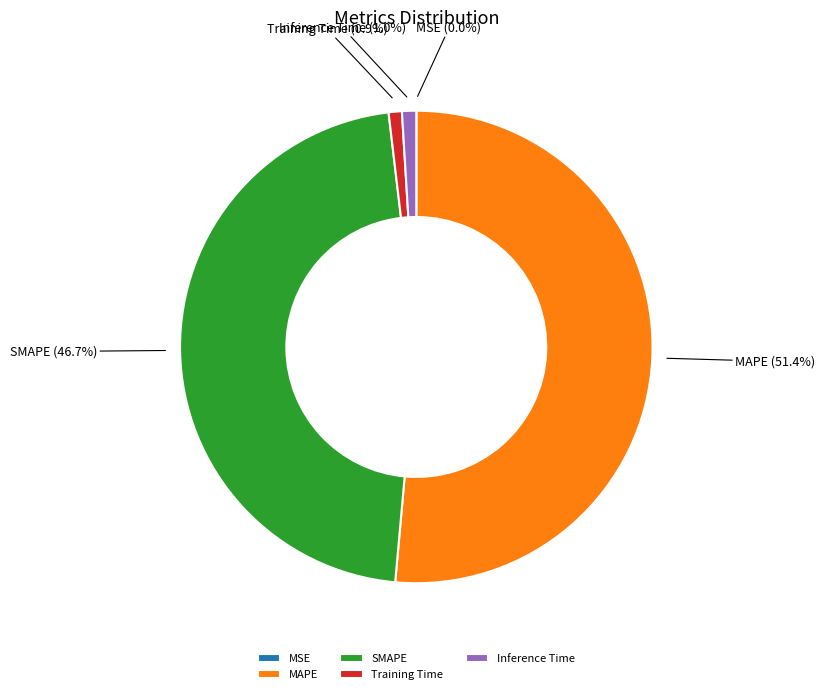

Do Training Time and Inference Time together represent more than half of the pie?

No